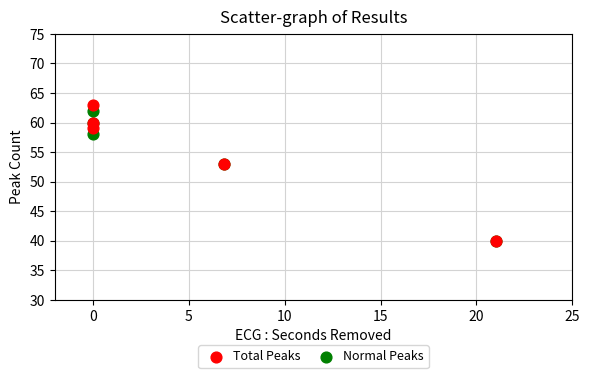

Which series has the largest Y range (max minus min)?

Total Peaks